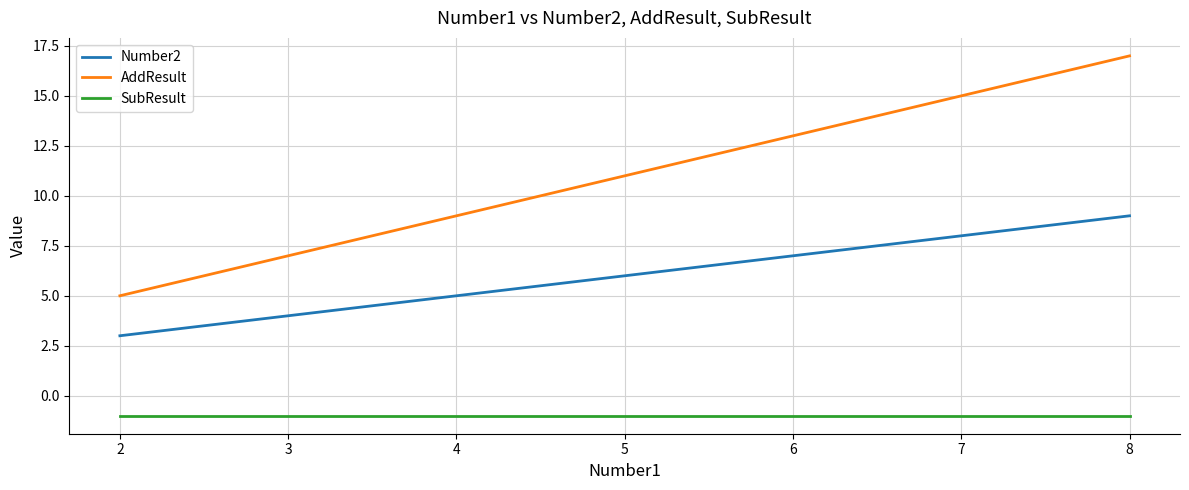

At which label is Number2 closest to 6?

4